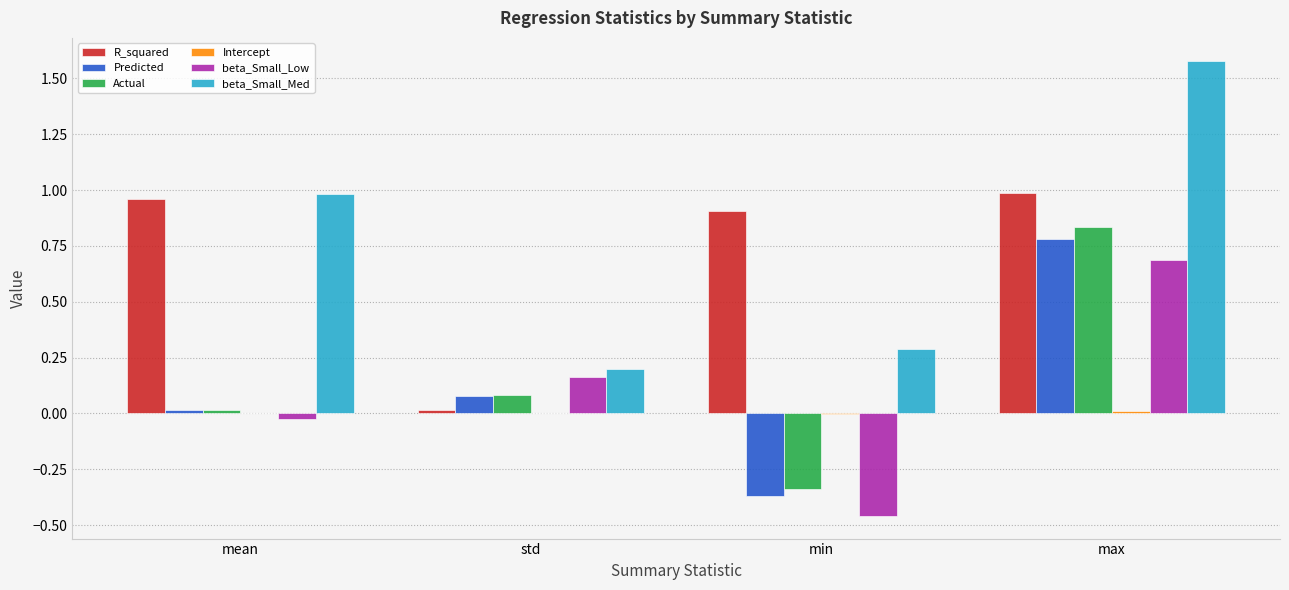

Which series changed the most between min and max?

beta_Small_Med